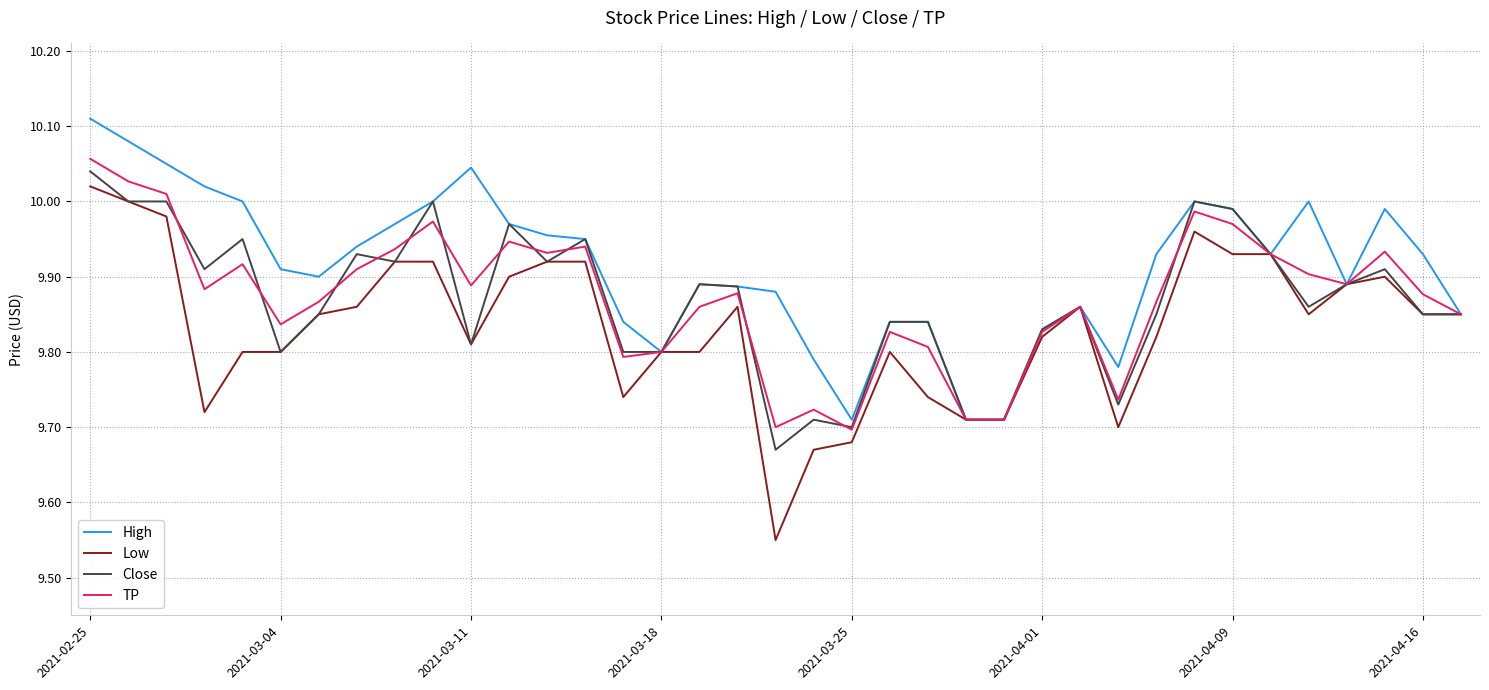

Which series has the largest range (max minus min)?

Low